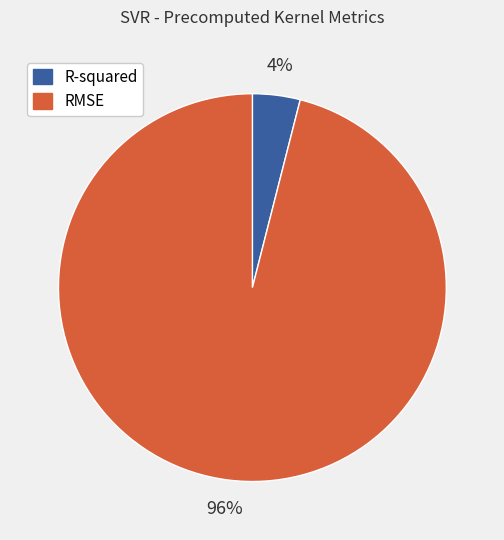

The RMSE slice represents 96% of the pie. True or false?

True